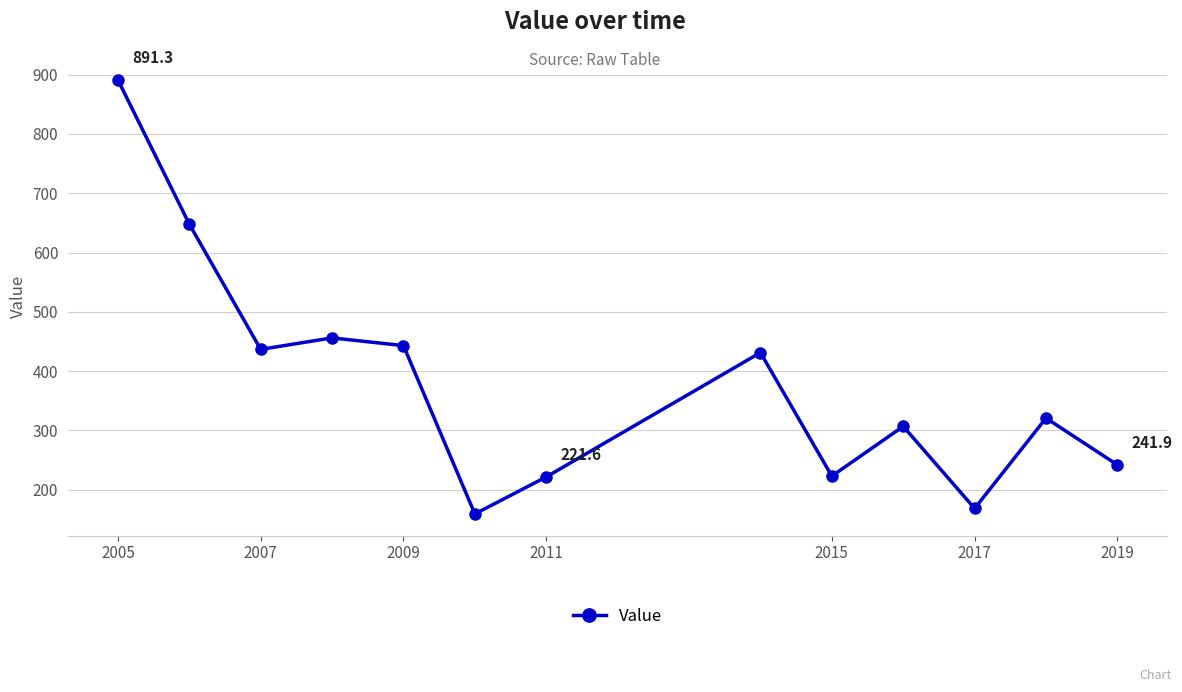

What is the difference between the second highest and second lowest values?

479.7